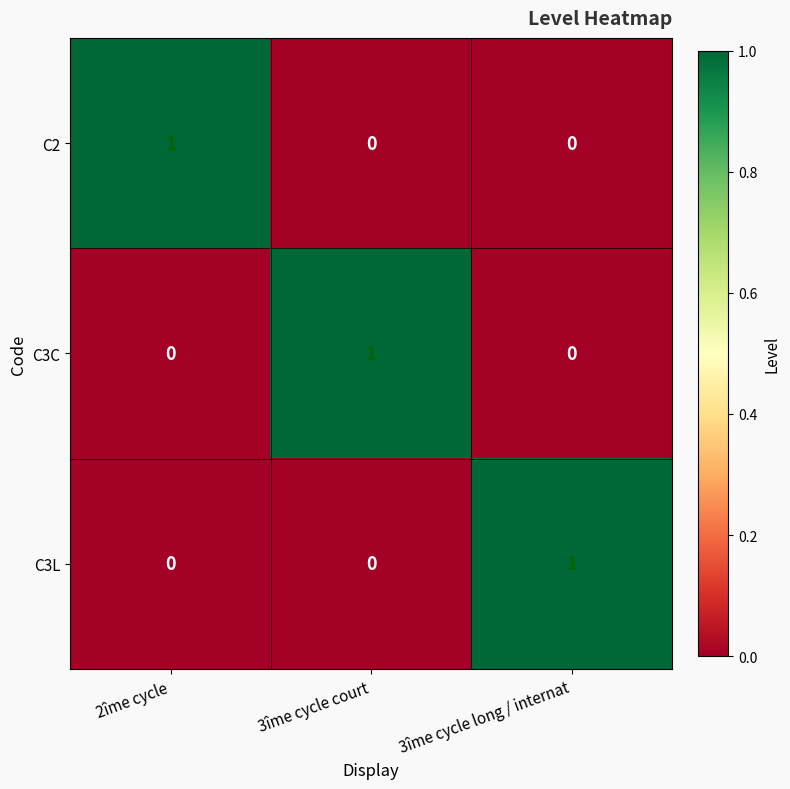

True or false: C3L has a value of 0 at 2îme cycle.

True